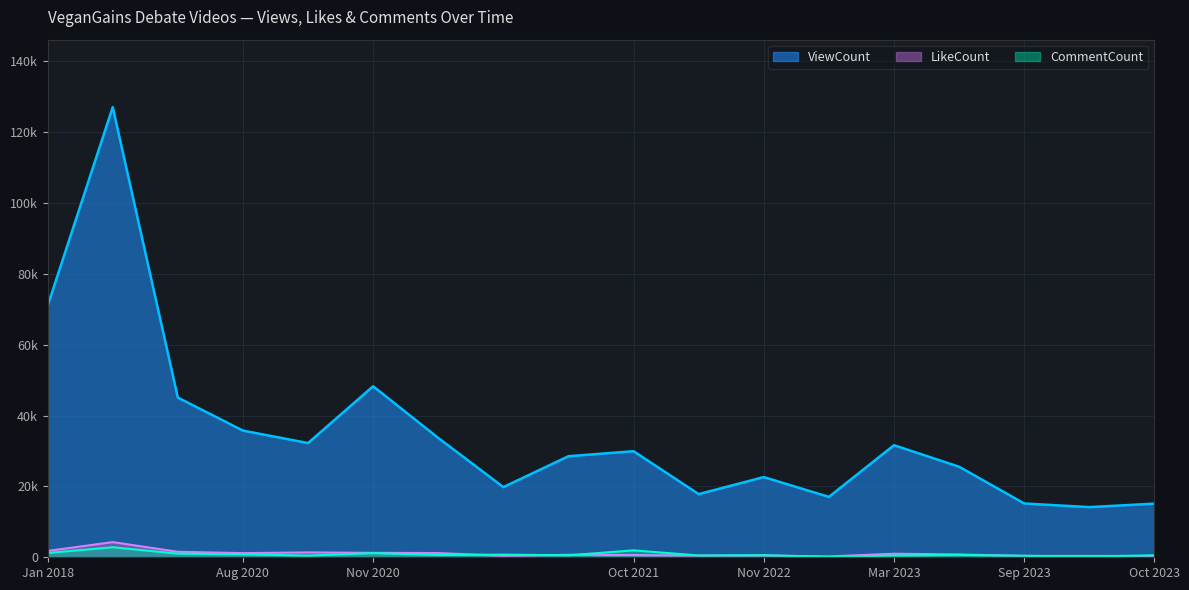

What is the sum of all LikeCount values?

18426